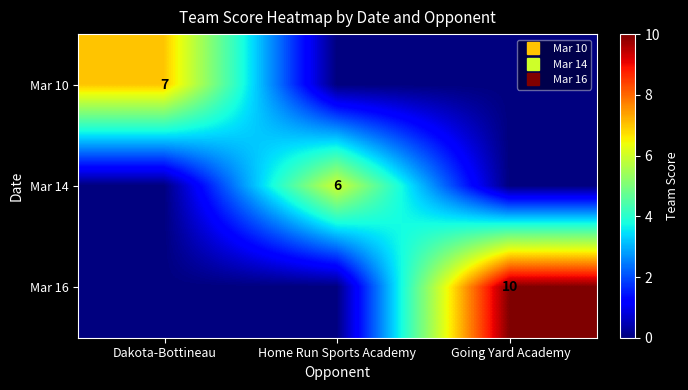

What is the greatest value displayed?

10